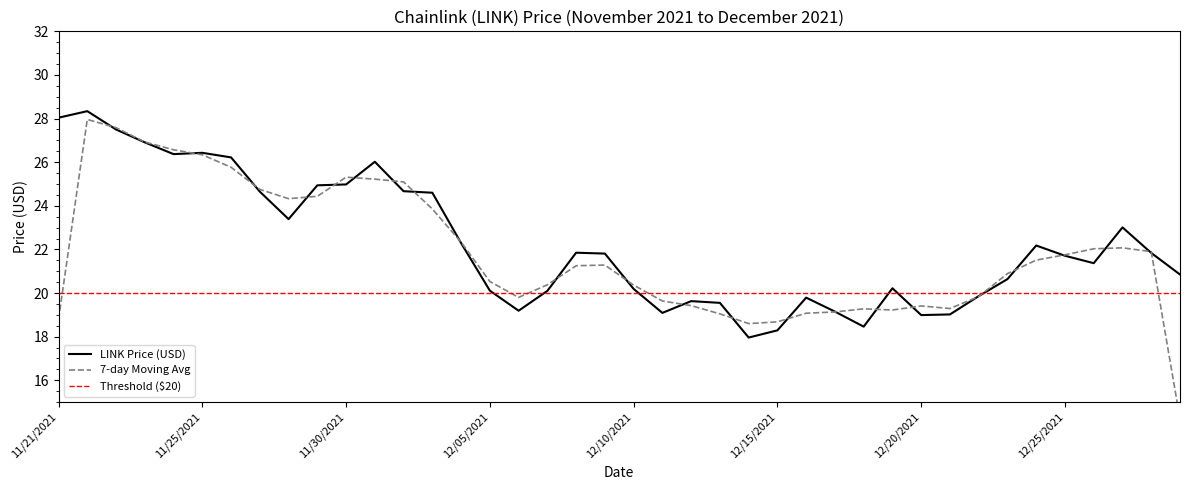

What is the maximum value for LINK Price (USD)?

28.3